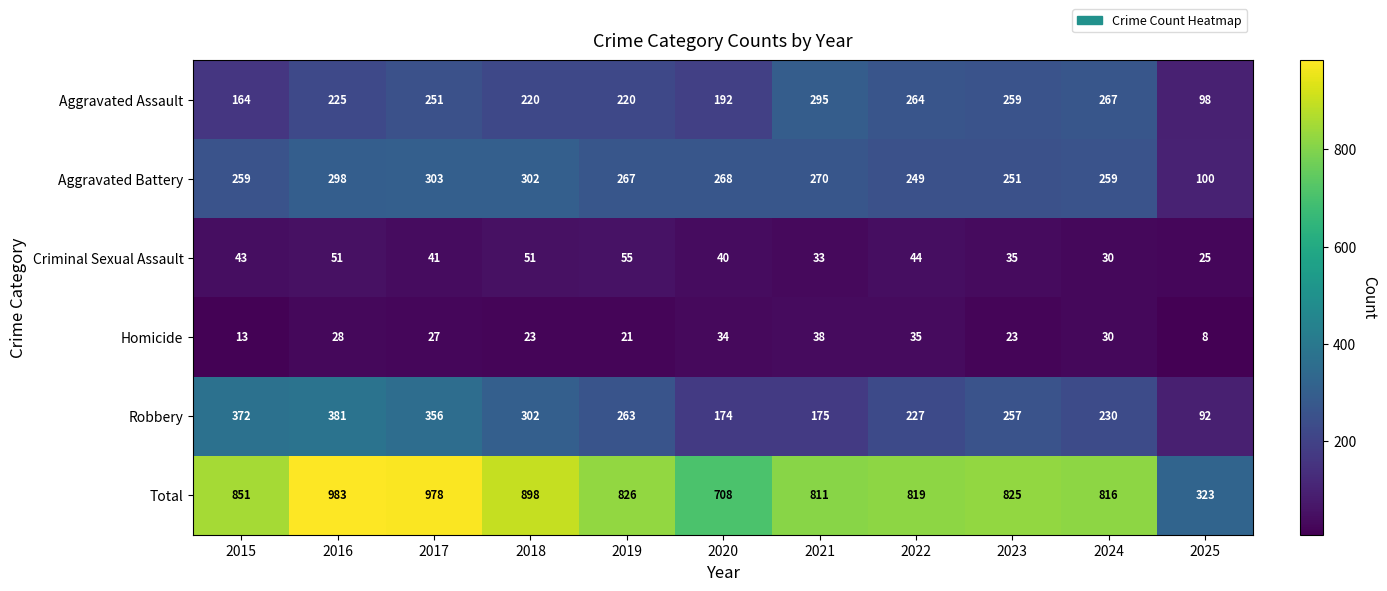

Which series changed the most between 2017 and 2024?

Total